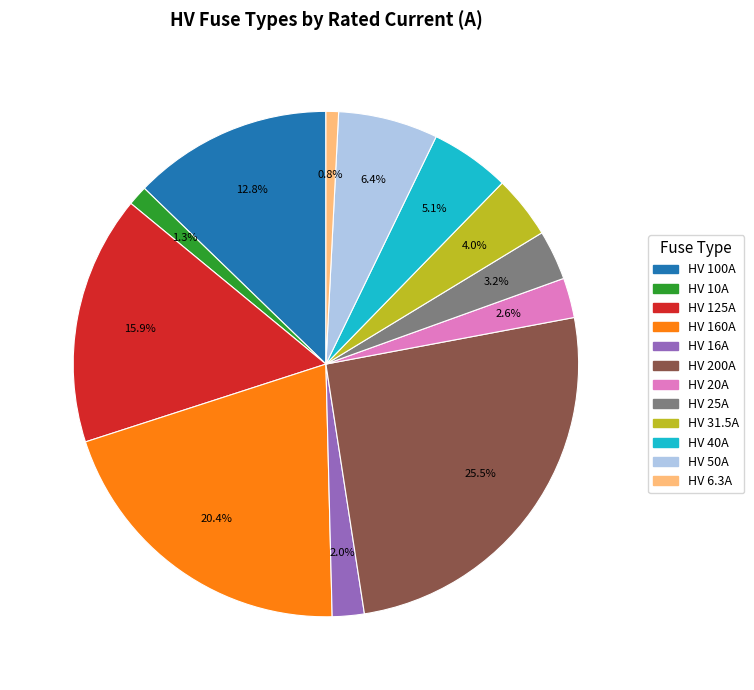

Between HV 20A and HV 31.5A, which is larger?

HV 31.5A